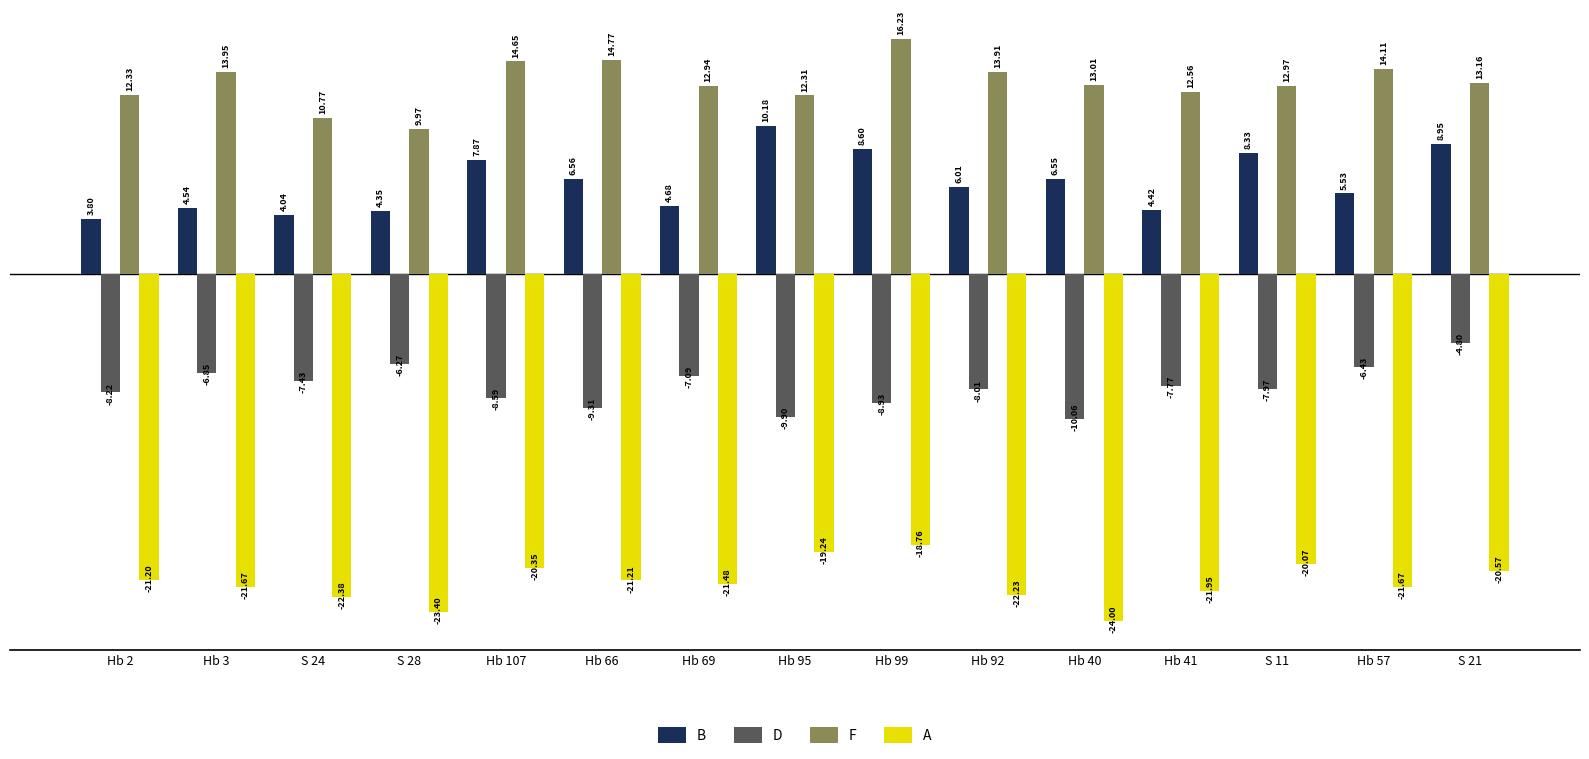

At which label does A reach its minimum?

Hb 40